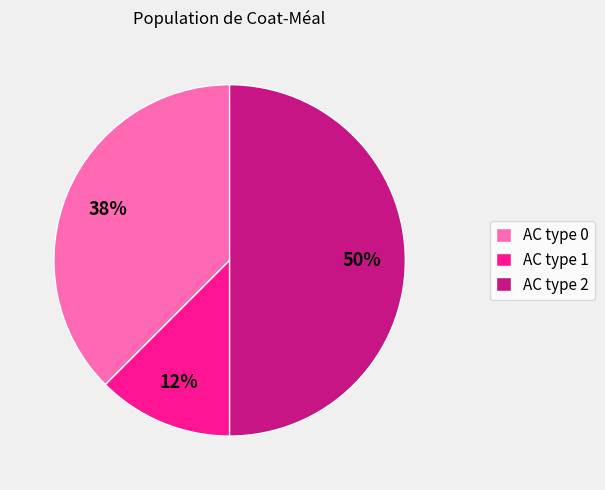

How many slices are in this pie chart?

3